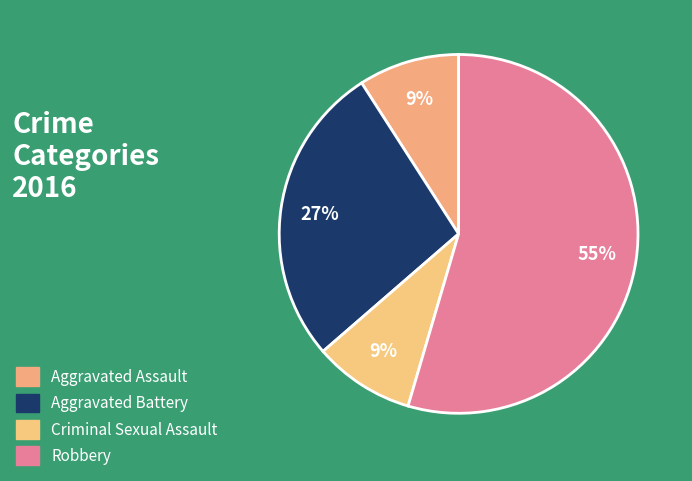

How many segments does this pie chart have?

4